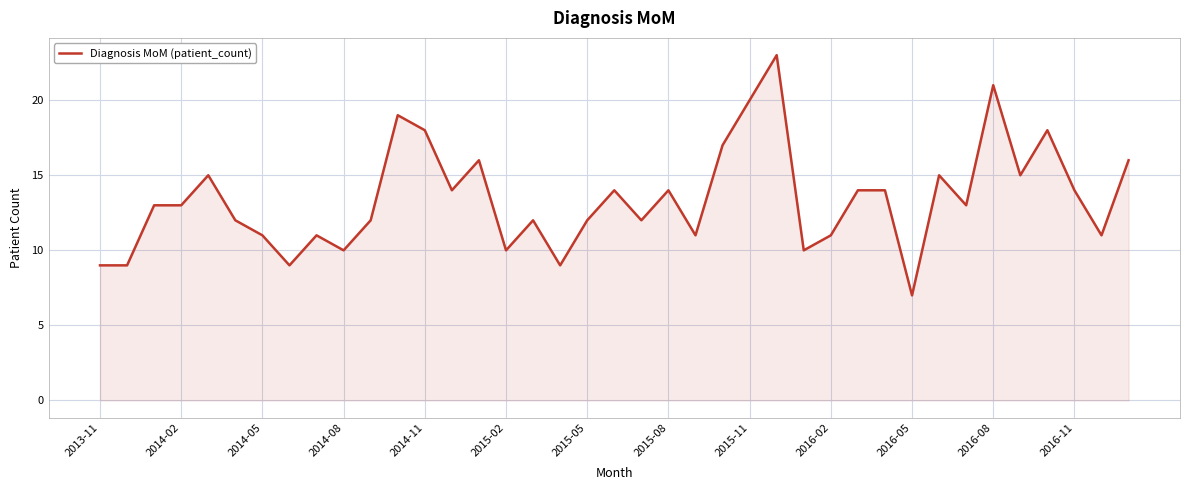

What is the greatest value displayed?

23